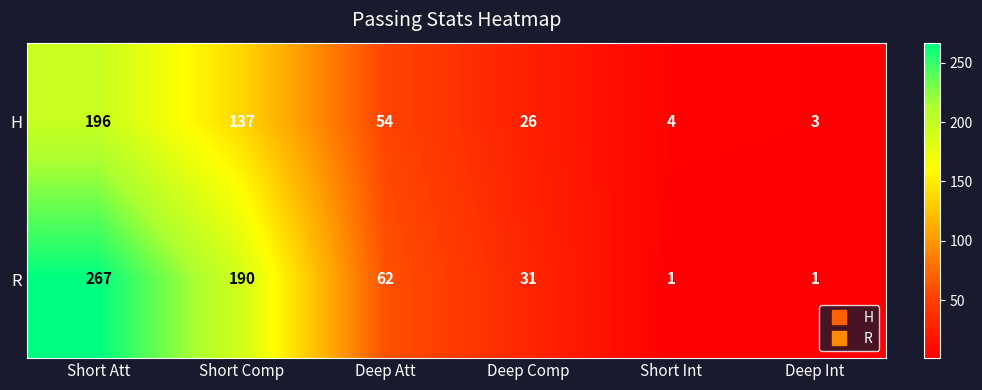

What is the difference between the maximum and second lowest values in the R series?

266